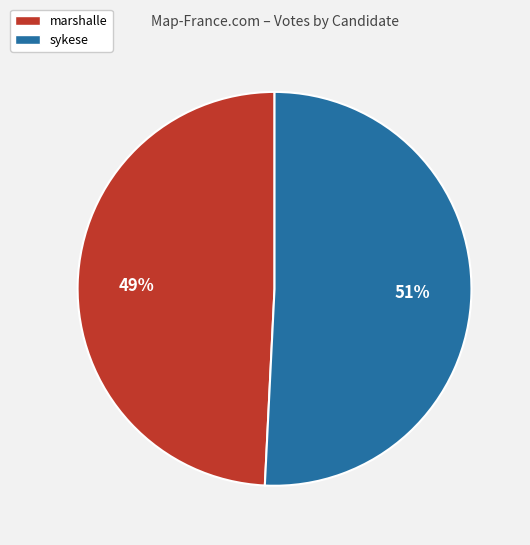

What is the largest slice in the pie chart?

sykese